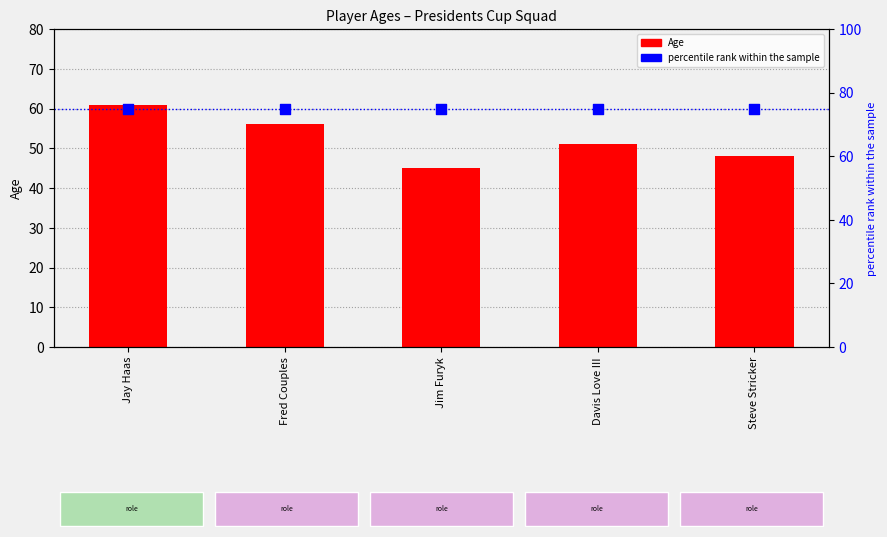

What is the total value across all series at Steve Stricker?

123